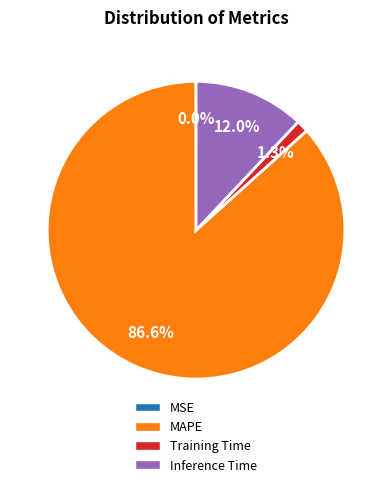

Is there a majority slice in this chart?

Yes